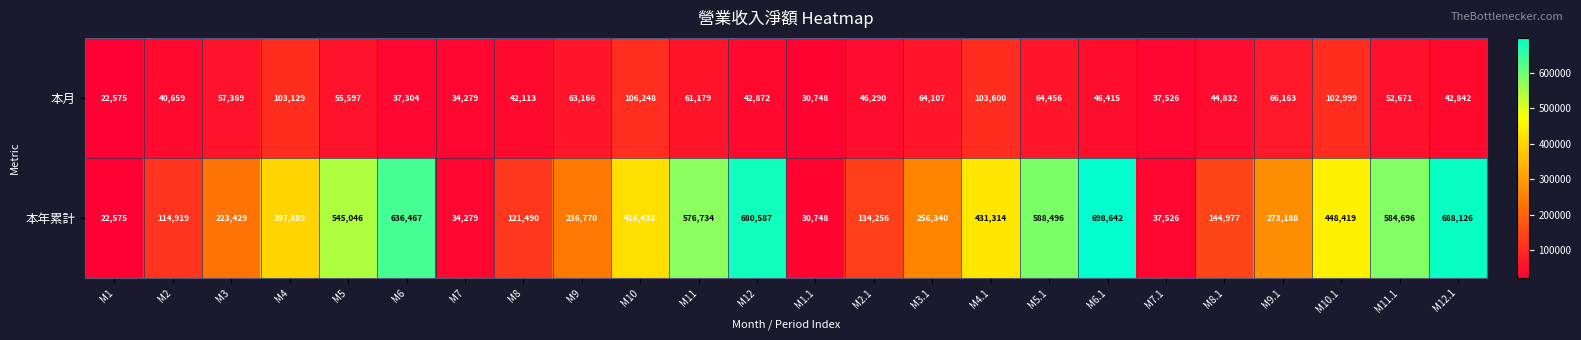

At which label is 本年累計 closest to 360608?

M4